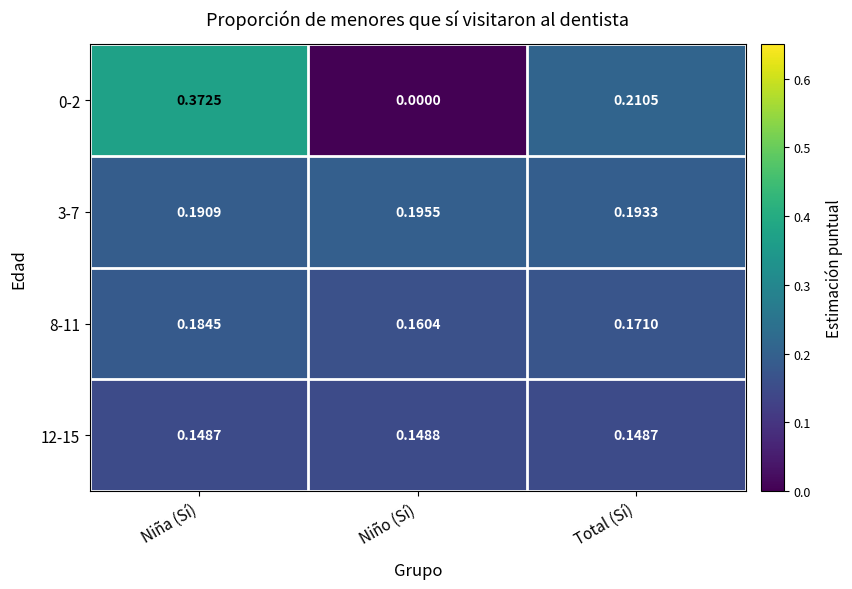

At which category is the sum across all series the highest?

Niña (Sí)